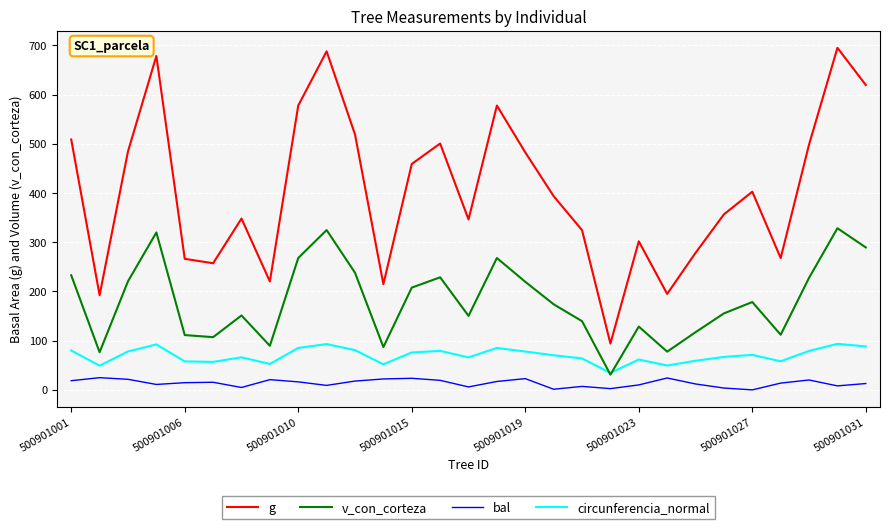

Which series has the widest spread of values?

g